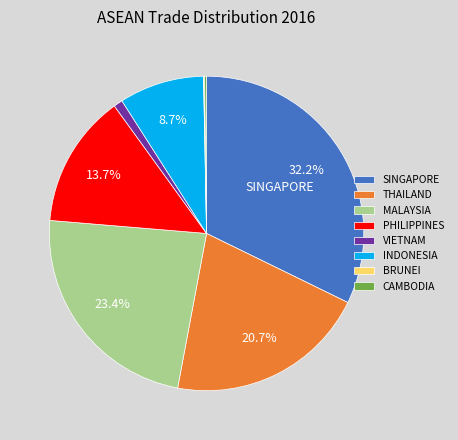

To the nearest percent, what is the combined percentage of SINGAPORE and MALAYSIA?

56%